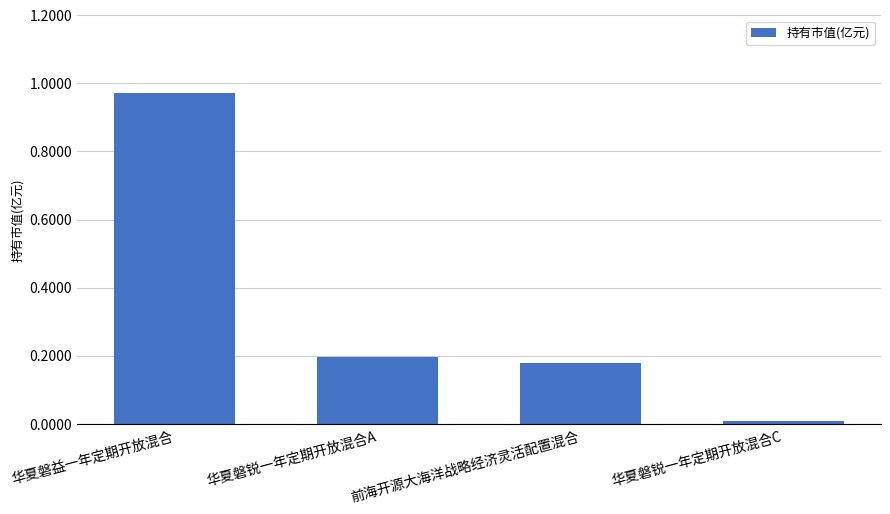

Count the number of data series in this chart.

1